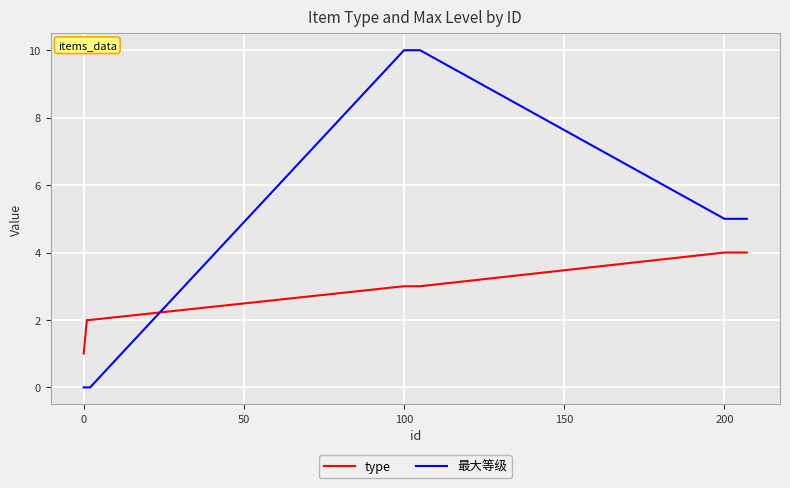

Rank the series by their maximum value, from lowest to highest.

type, 最大等级